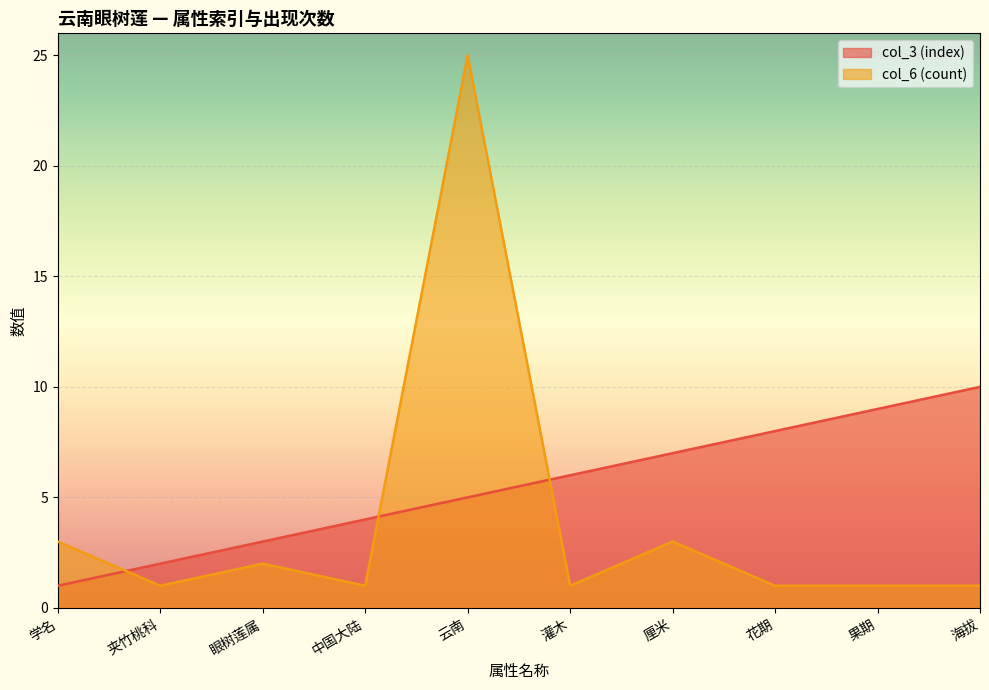

Between 眼树莲属 and 海拔, which series saw the biggest shift?

col_3 (index)